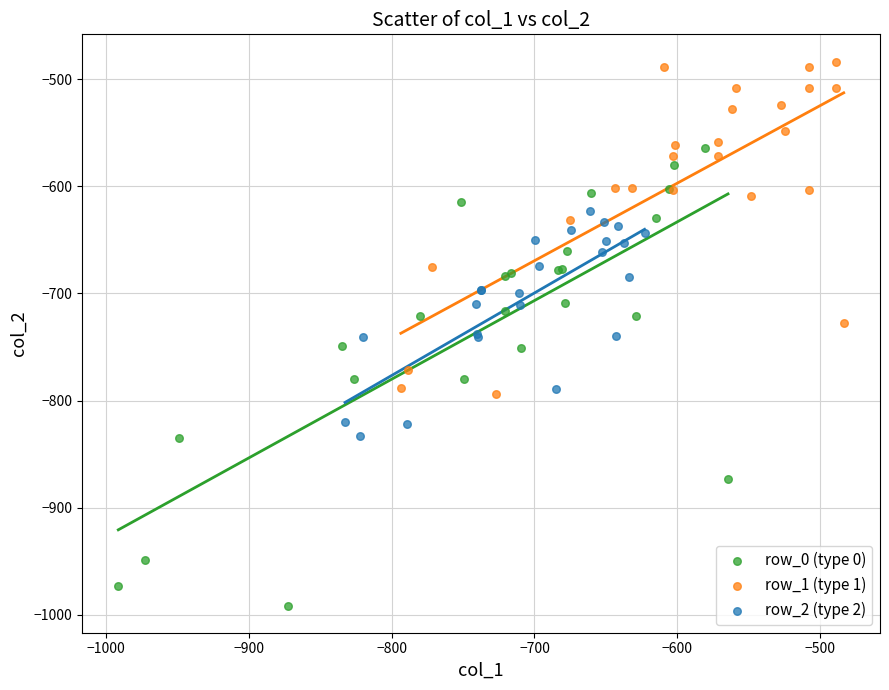

Which series contains the lowest Y value?

row_0 (type 0)